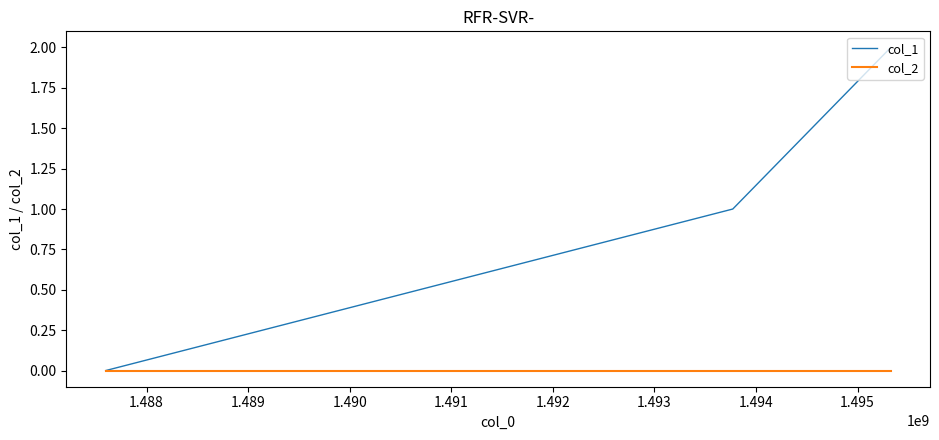

Which series has the largest range (max minus min)?

col_1